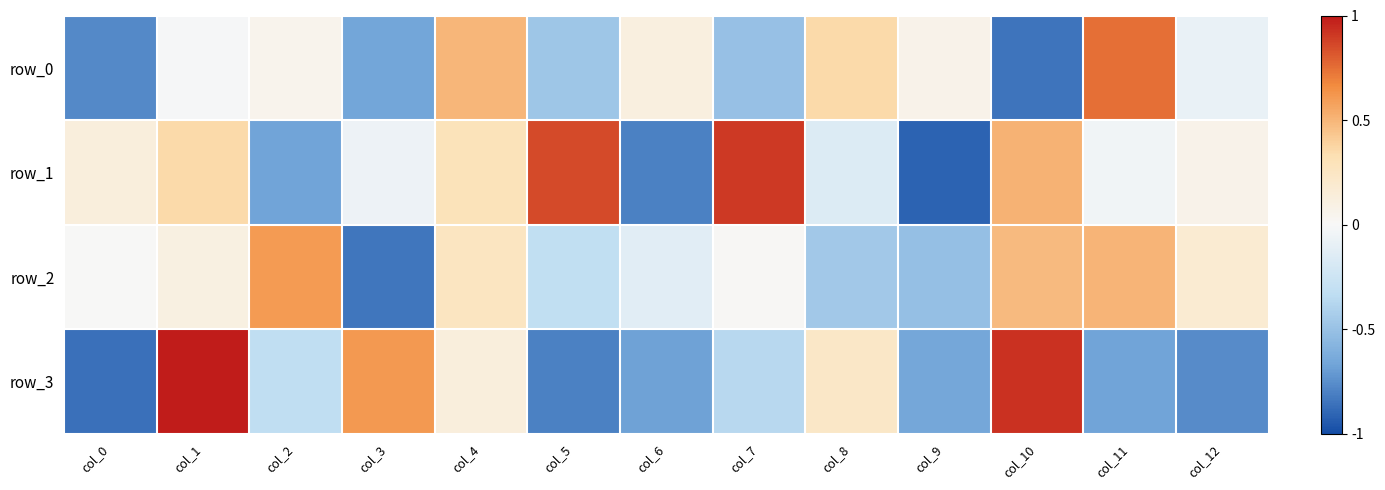

How many data points in row_2 are above 0?

8